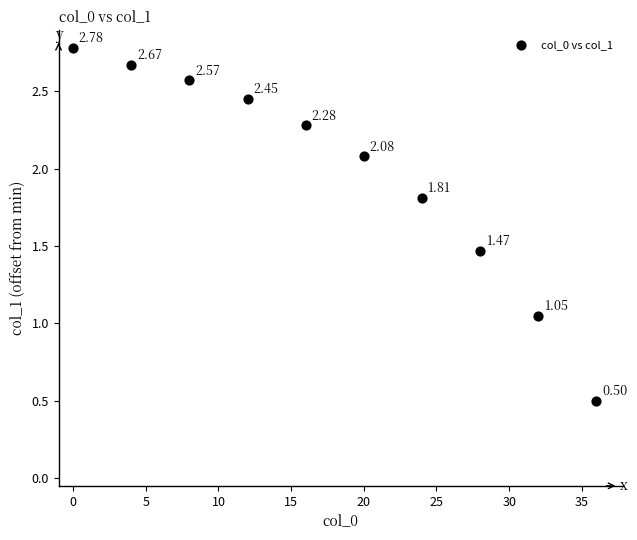

What is the average Y value?

2.0